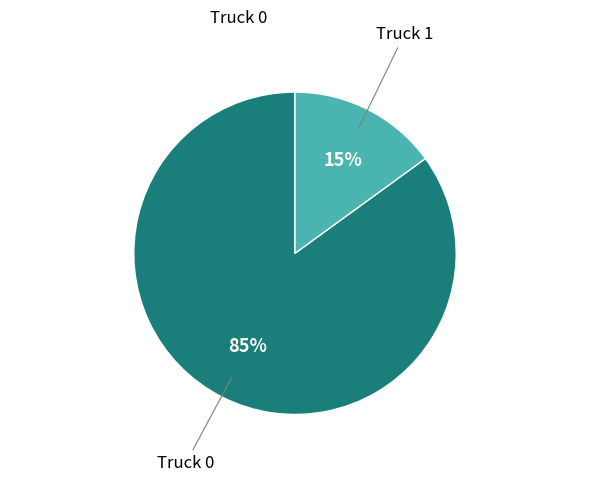

Which category has the smallest portion of the pie?

Truck 1